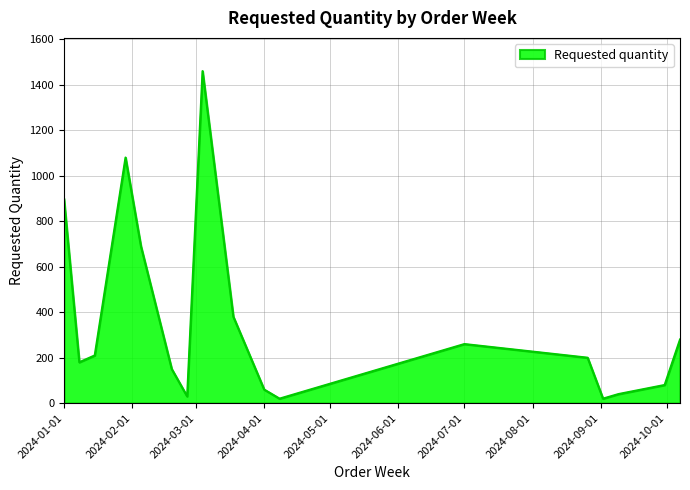

What is the difference between the maximum and minimum values?

1440